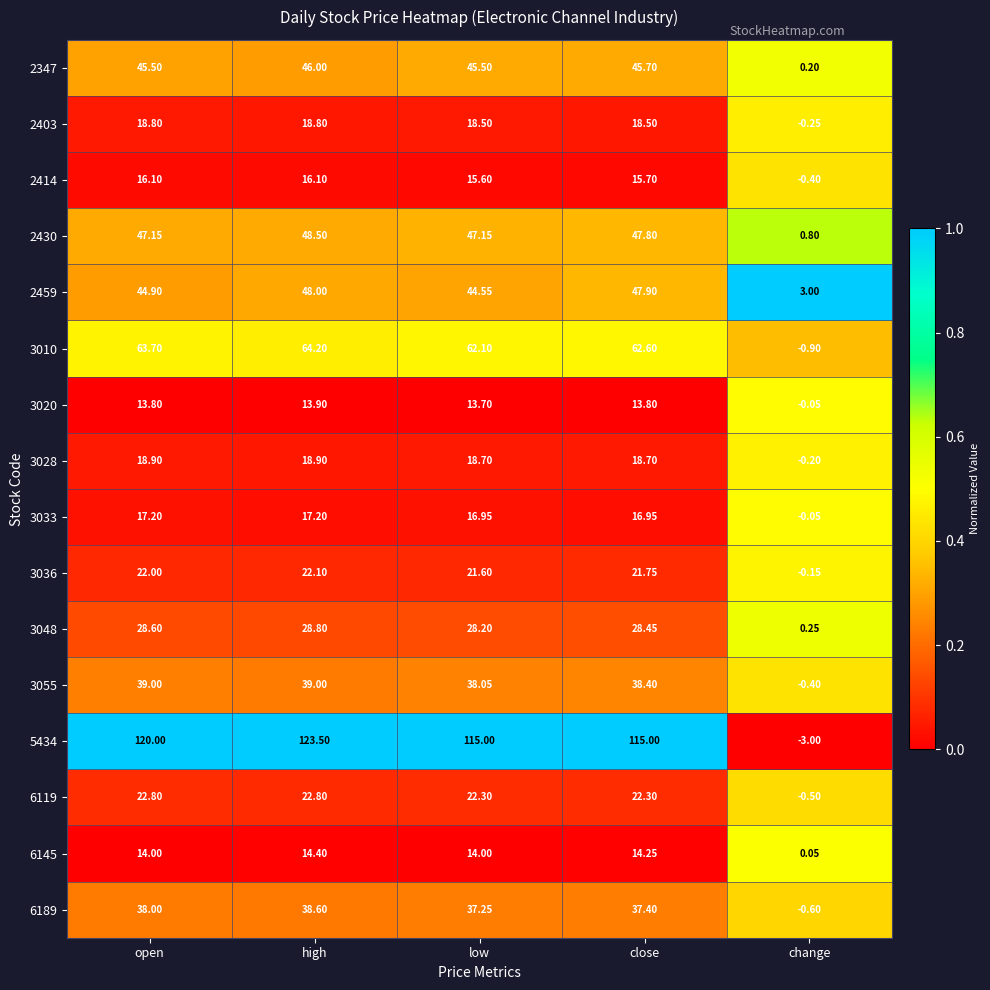

Rank the series by their maximum value, from highest to lowest.

5434, 3010, 2430, 2459, 2347, 3055, 6189, 3048, 6119, 3036, 3028, 2403, 3033, 2414, 6145, 3020